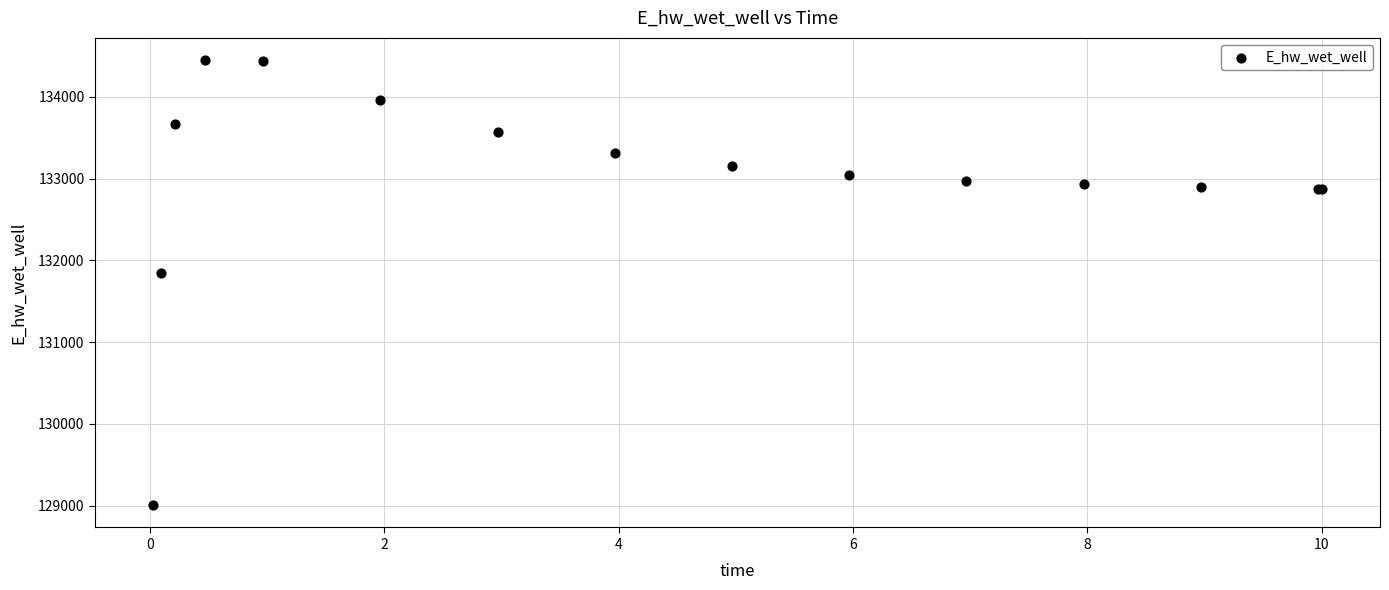

What Y value in the scatter plot is closest to 131726?

131844.5